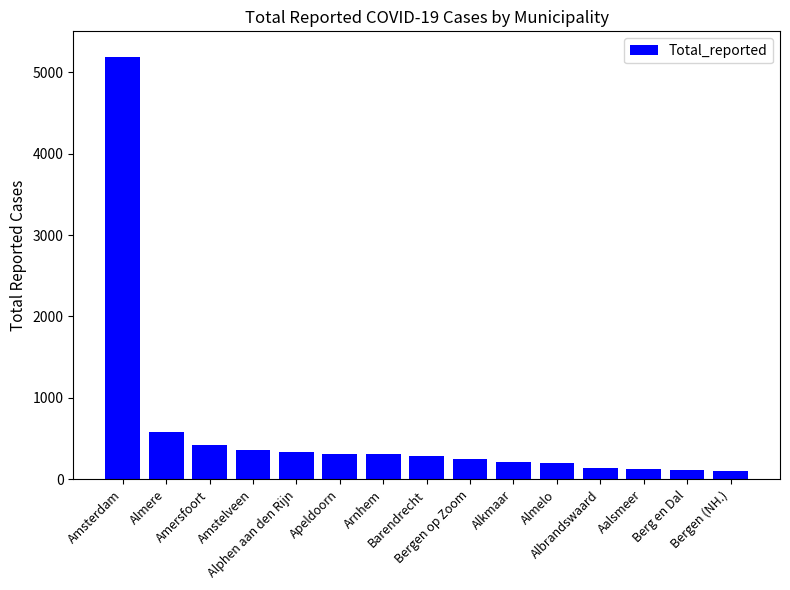

What is the maximum value shown in the chart?

5183